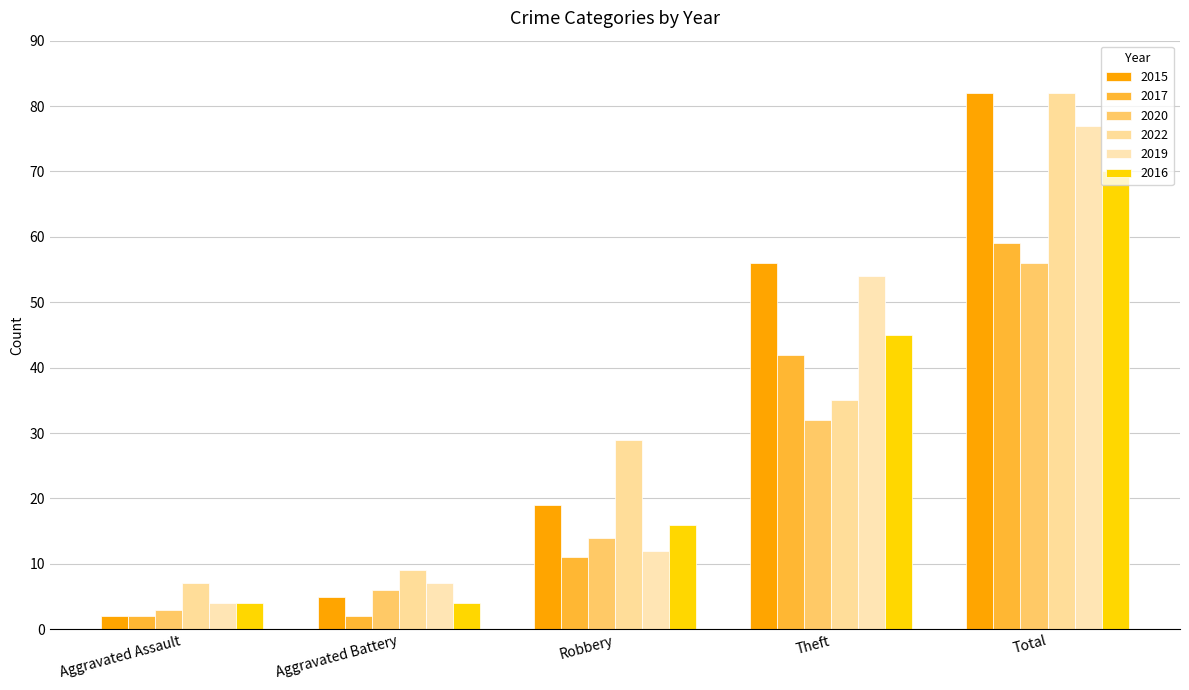

Between Robbery and Theft, which series saw the biggest shift?

2019